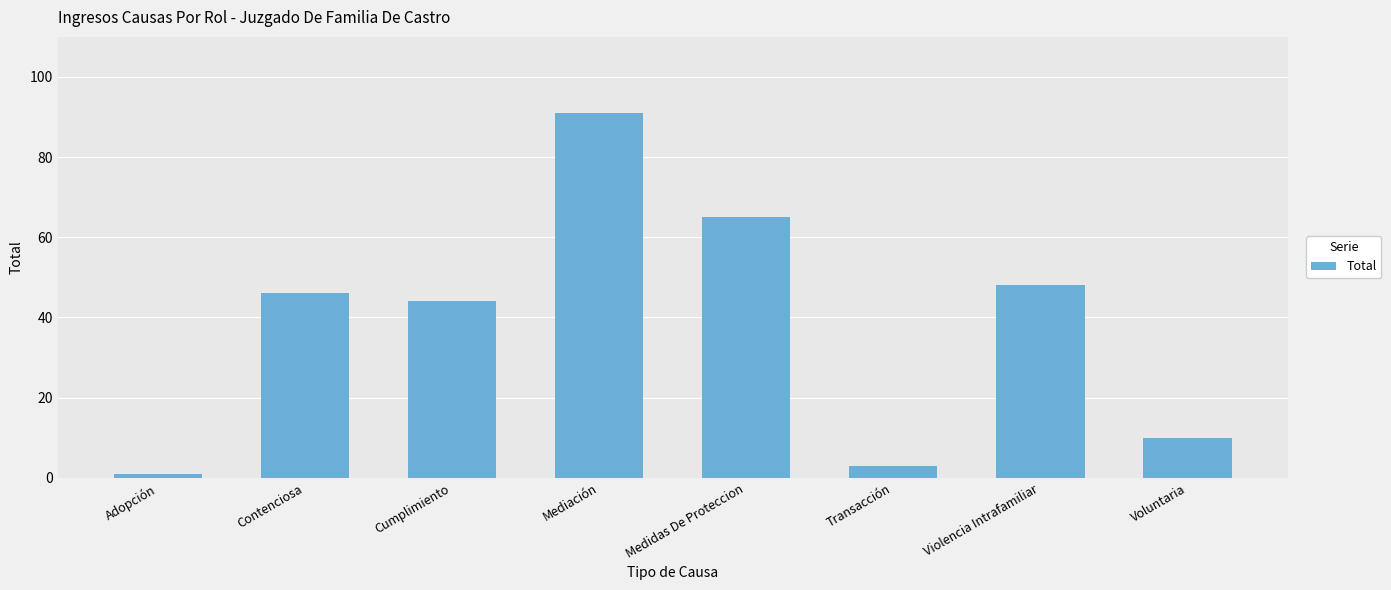

What is the difference between the maximum and minimum values?

90